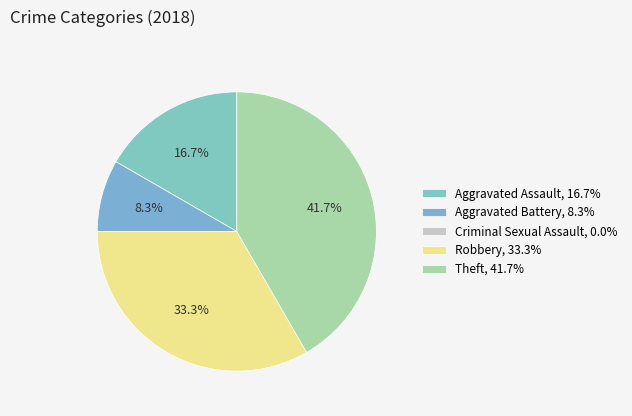

Is there any slice that represents more than half of the pie?

No